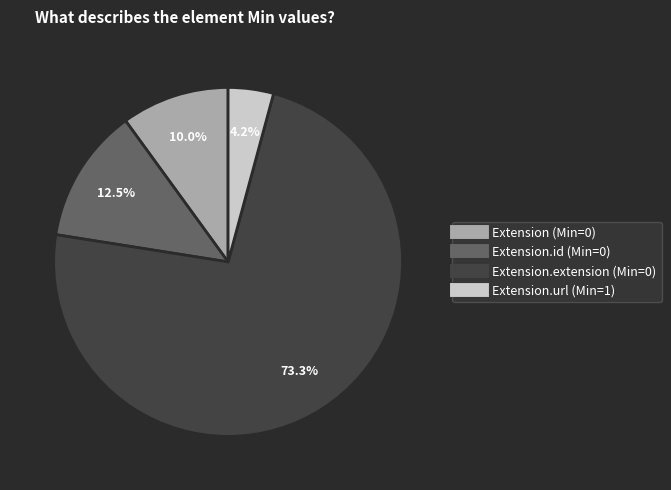

Is there a majority slice in this chart?

Yes